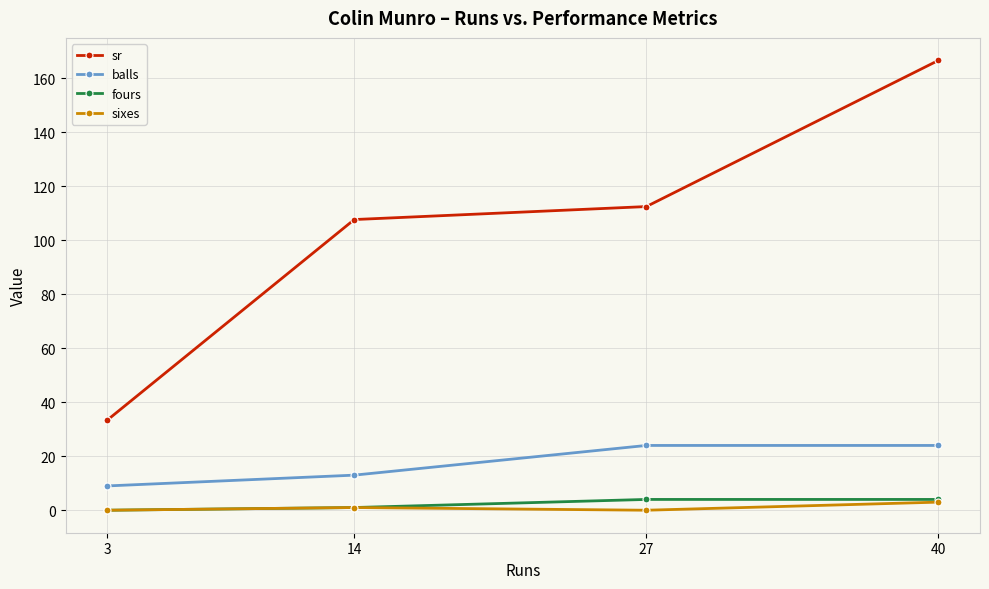

Which series changed the most between 27 and 40?

sr